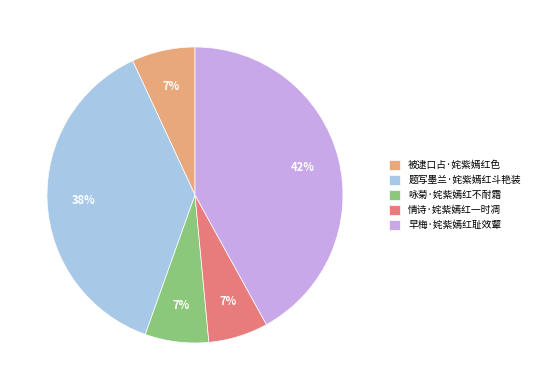

True or false: 咏菊·姹紫嫣红不耐霜 accounts for 7% of the total.

True